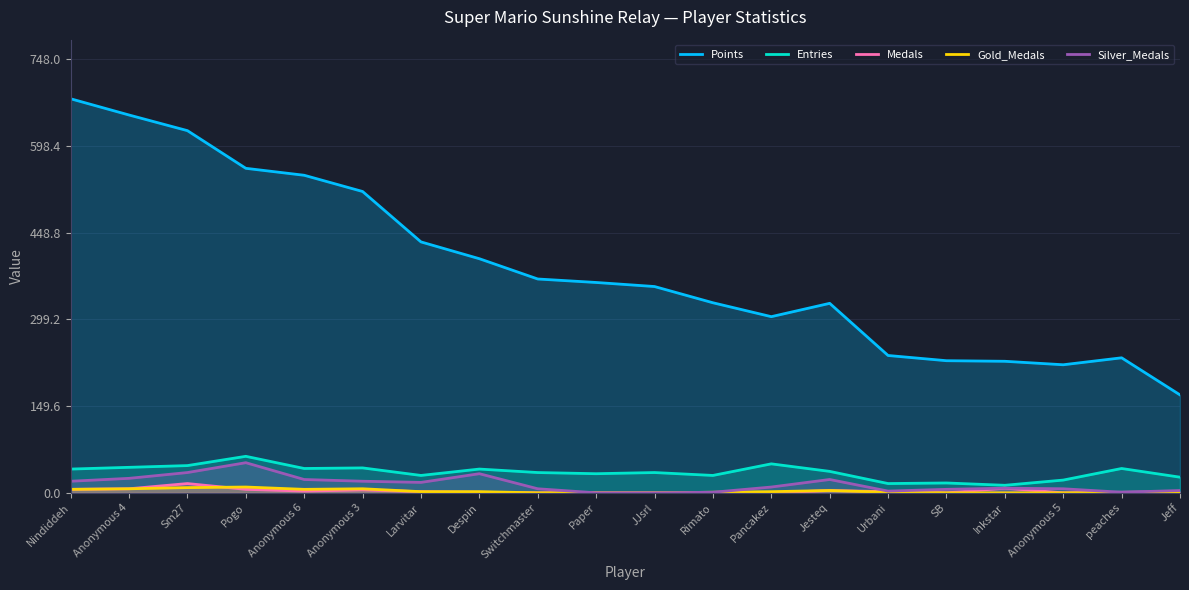

Reading right to left, what are all the values shown in this chart?

Points: Jeff=169	peaches=233	Anonymous 5=221	Inkstar=227	SB=228	Urbani=237	Jesteq=327	Pancakez=304	Rimato=328	JJsrl=356	Paper=363	Switchmaster=369	Despin=404	Larvitar=433	Anonymous 3=520	Anonymous 6=548	Pogo=560	Sm27=625	Anonymous 4=652	Nindiddeh=680
Entries: Jeff=27	peaches=42	Anonymous 5=22	Inkstar=13	SB=17	Urbani=16	Jesteq=37	Pancakez=50	Rimato=30	JJsrl=35	Paper=33	Switchmaster=35	Despin=41	Larvitar=30	Anonymous 3=43	Anonymous 6=42	Pogo=63	Sm27=47	Anonymous 4=44	Nindiddeh=41
Medals: Jeff=2	peaches=1	Anonymous 5=0	Inkstar=8	SB=0	Urbani=2	Jesteq=4	Pancakez=0	Rimato=0	JJsrl=0	Paper=0	Switchmaster=0	Despin=1	Larvitar=2	Anonymous 3=5	Anonymous 6=3	Pogo=6	Sm27=16	Anonymous 4=7	Nindiddeh=6
Gold_Medals: Jeff=0	peaches=0	Anonymous 5=0	Inkstar=0	SB=0	Urbani=1	Jesteq=4	Pancakez=2	Rimato=1	JJsrl=0	Paper=0	Switchmaster=0	Despin=2	Larvitar=2	Anonymous 3=7	Anonymous 6=6	Pogo=10	Sm27=9	Anonymous 4=7	Nindiddeh=6
Silver_Medals: Jeff=4	peaches=1	Anonymous 5=7	Inkstar=8	SB=6	Urbani=3	Jesteq=23	Pancakez=10	Rimato=1	JJsrl=0	Paper=0	Switchmaster=7	Despin=33	Larvitar=18	Anonymous 3=20	Anonymous 6=23	Pogo=52	Sm27=35	Anonymous 4=25	Nindiddeh=20